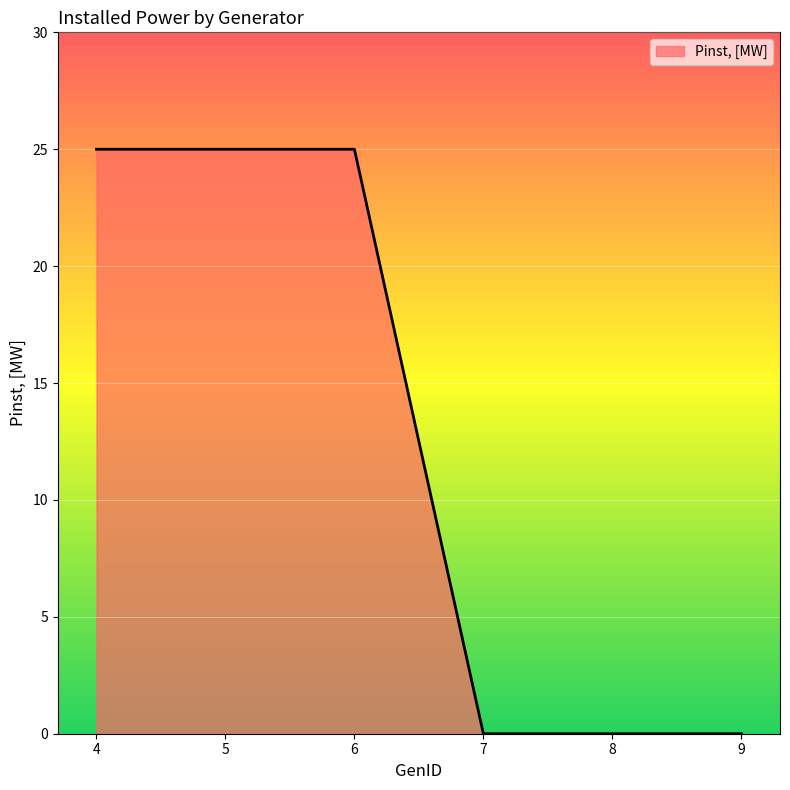

What is the greatest value displayed?

25